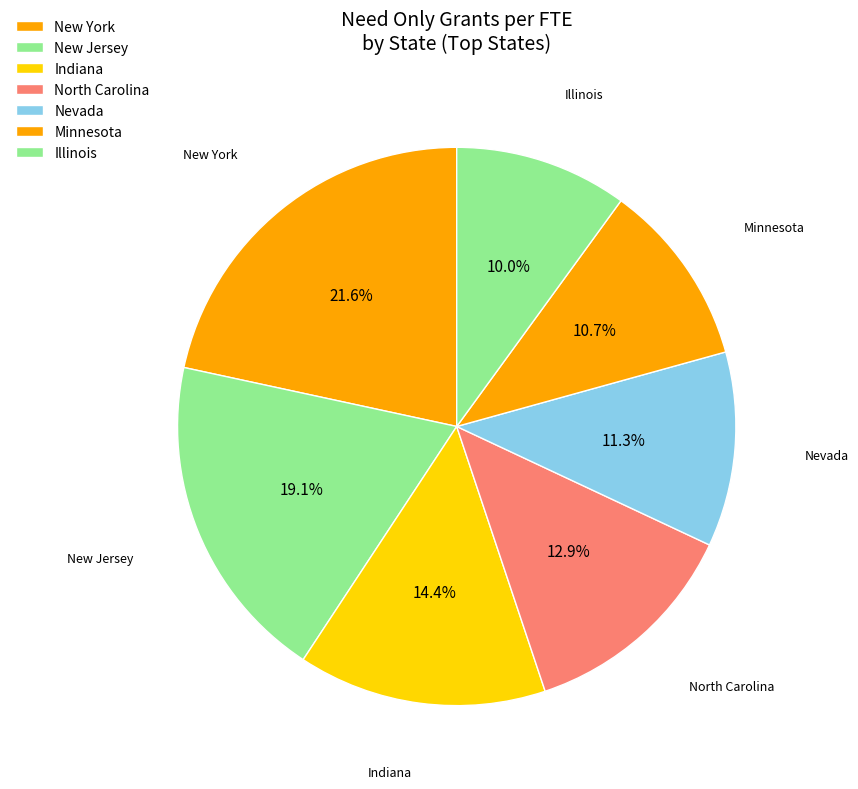

How many segments does this pie chart have?

7